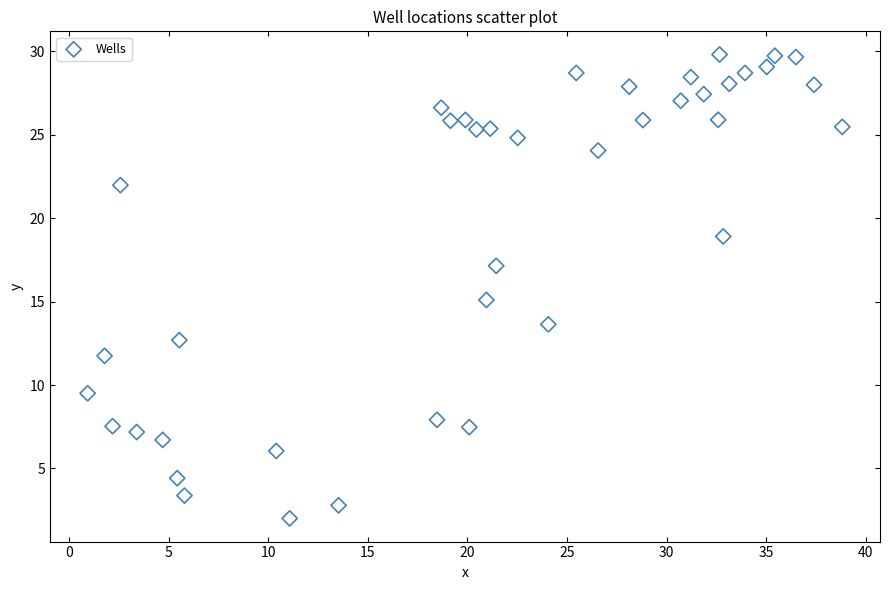

What is the range of Y values (max minus min)?

27.8